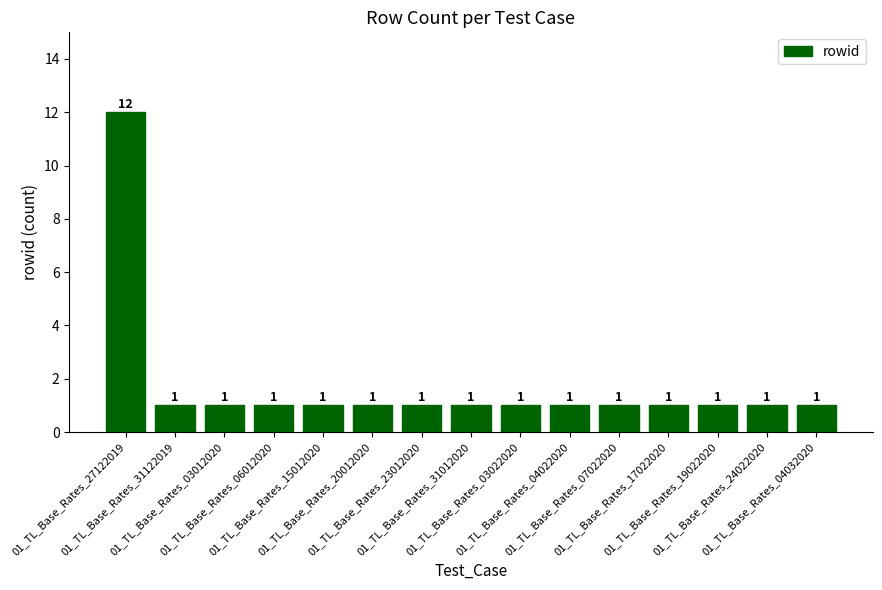

Reading right to left, list all the values displayed in this chart.

01_TL_Base_Rates_04032020=1	01_TL_Base_Rates_24022020=1	01_TL_Base_Rates_19022020=1	01_TL_Base_Rates_17022020=1	01_TL_Base_Rates_07022020=1	01_TL_Base_Rates_04022020=1	01_TL_Base_Rates_03022020=1	01_TL_Base_Rates_31012020=1	01_TL_Base_Rates_23012020=1	01_TL_Base_Rates_20012020=1	01_TL_Base_Rates_15012020=1	01_TL_Base_Rates_06012020=1	01_TL_Base_Rates_03012020=1	01_TL_Base_Rates_31122019=1	01_TL_Base_Rates_27122019=12